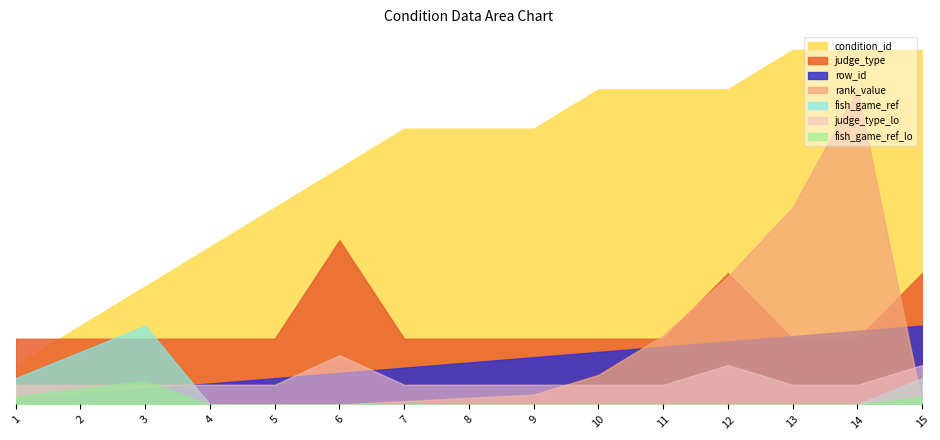

What is the highest value of the fish_game_ref series?

3